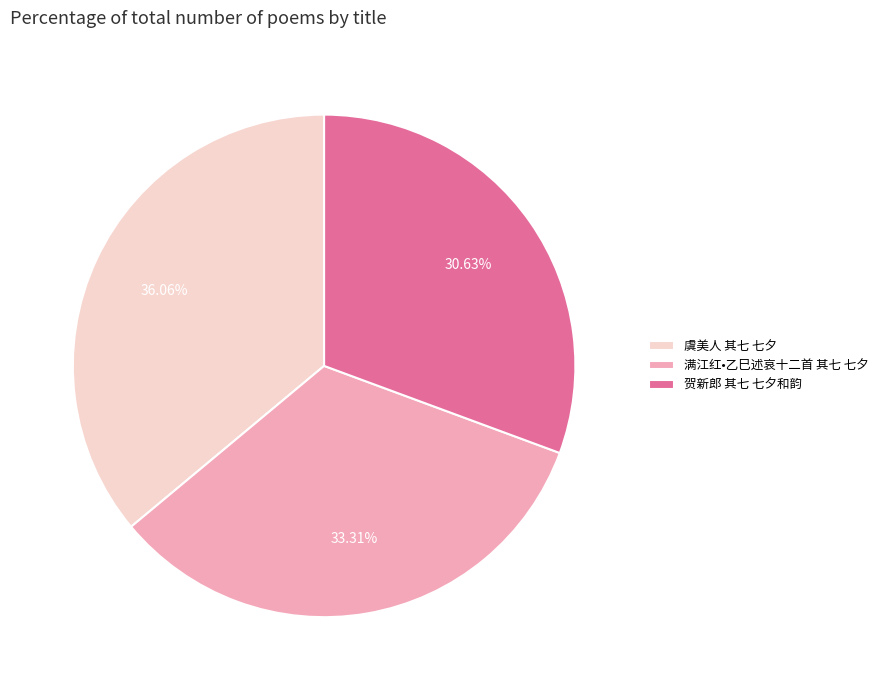

To the nearest percent, what percentage of the pie is 虞美人 其七 七夕?

36%